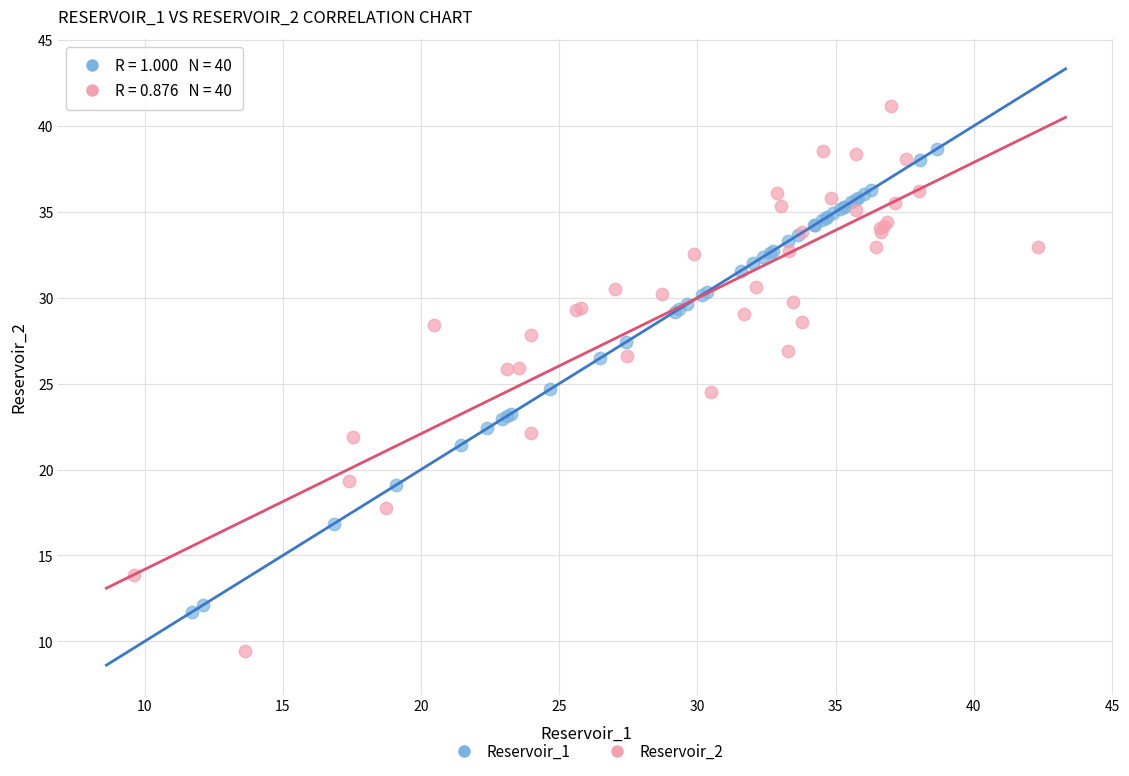

Which series has the largest Y range (max minus min)?

Reservoir_2